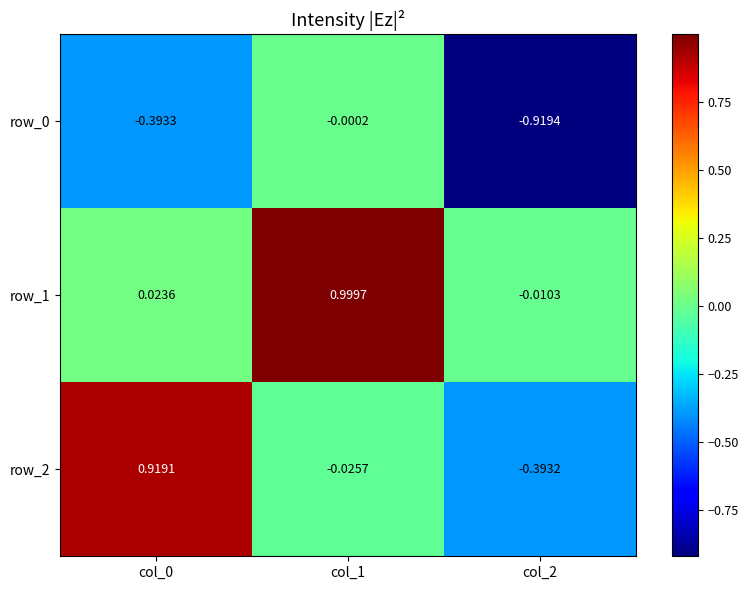

Is the value of row_1 at col_0 greater than the value of row_2 at col_2?

Yes